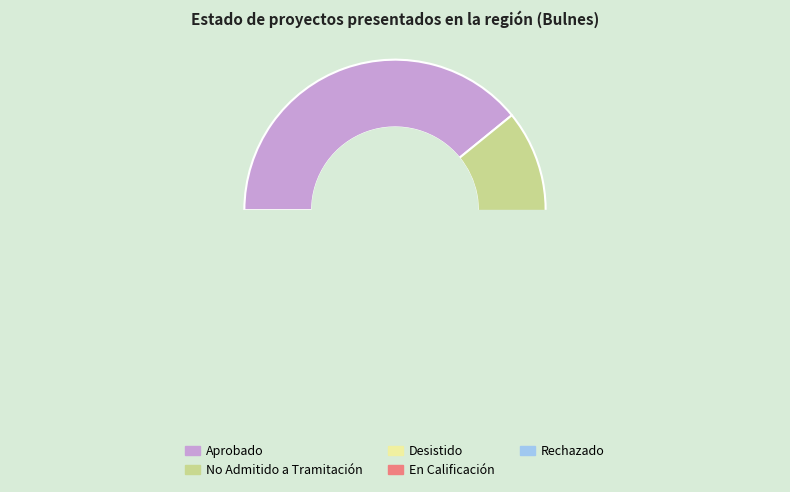

Is No Admitido a Tramitación the majority of the pie?

No